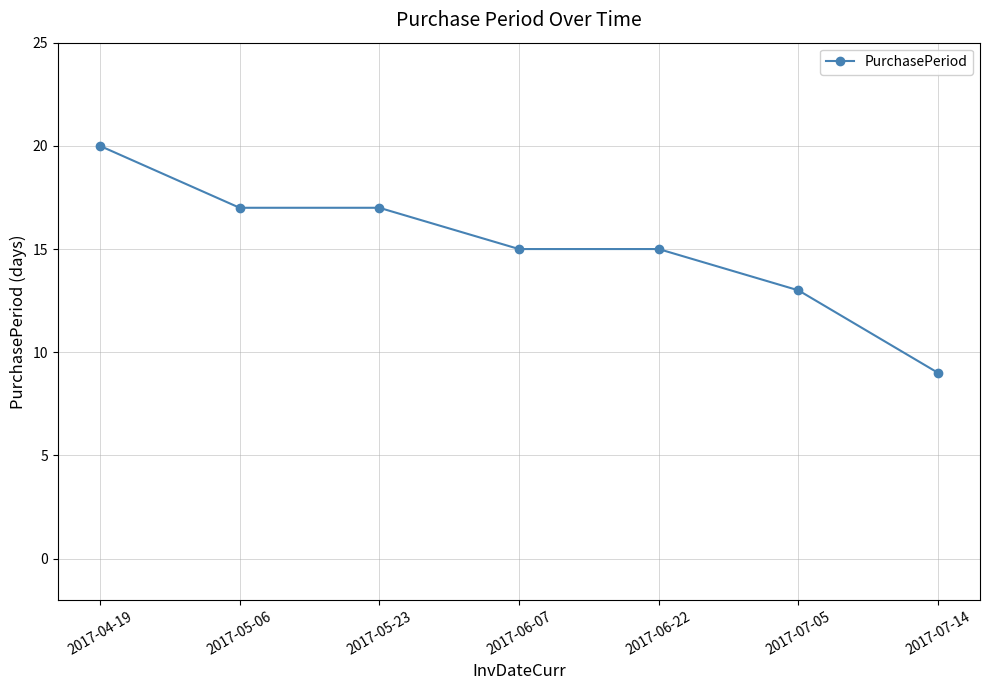

What is the label of the 6th point from the left?

2017-07-05